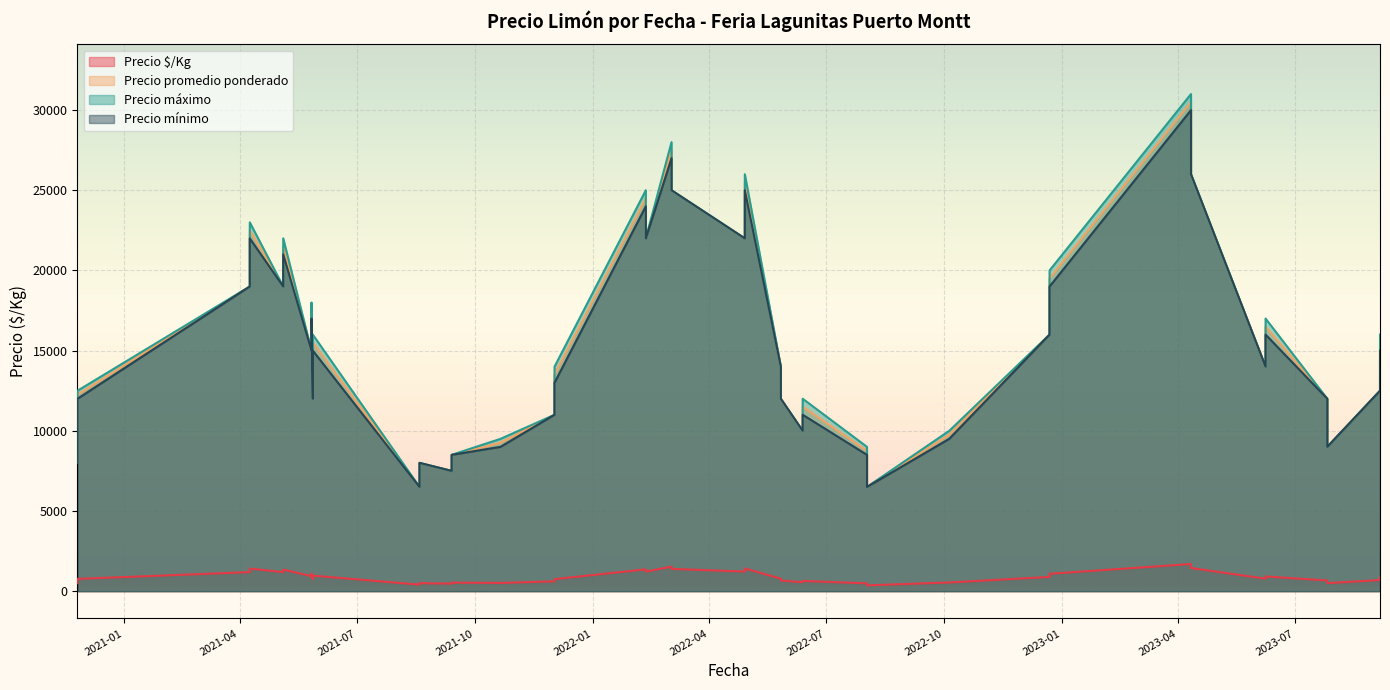

How many interior local valleys does the Precio máximo series have?

9